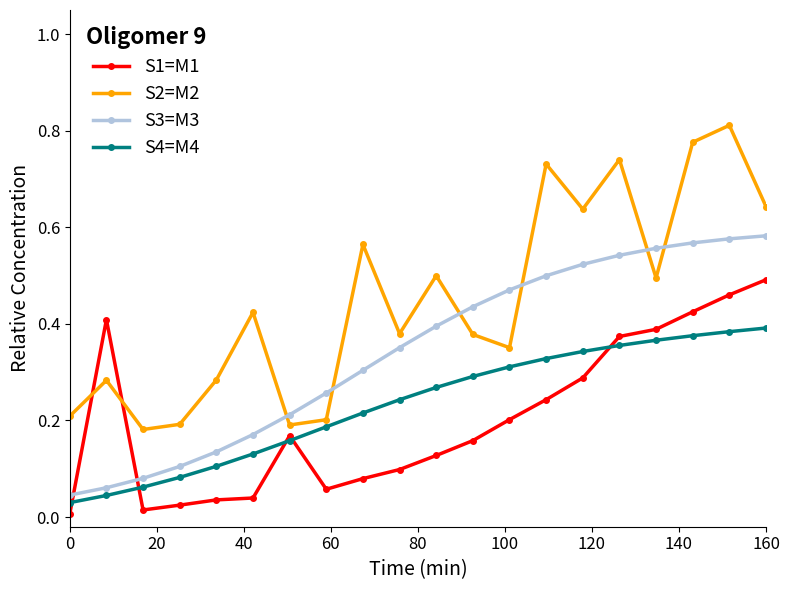

True or false: S2=M2 has more than 2 points higher than both neighbors.

True